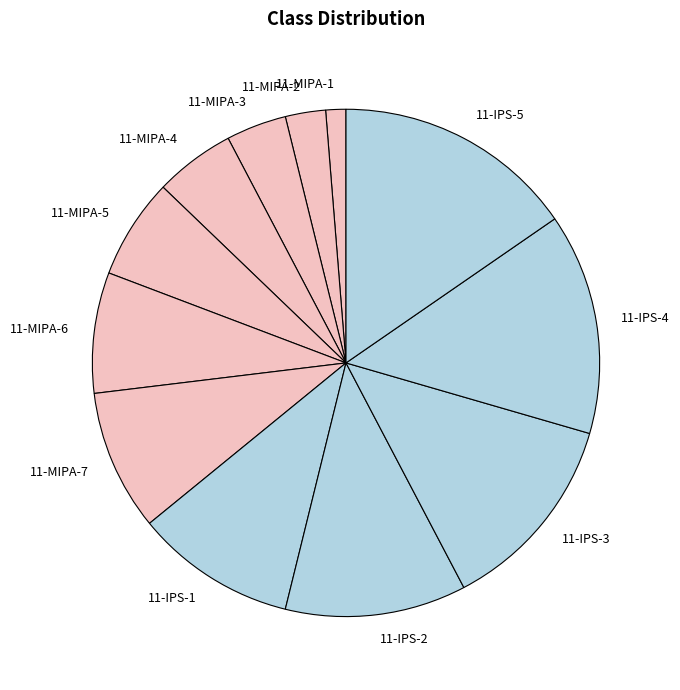

Which has a higher value, 11-IPS-3 or 11-MIPA-1?

11-IPS-3